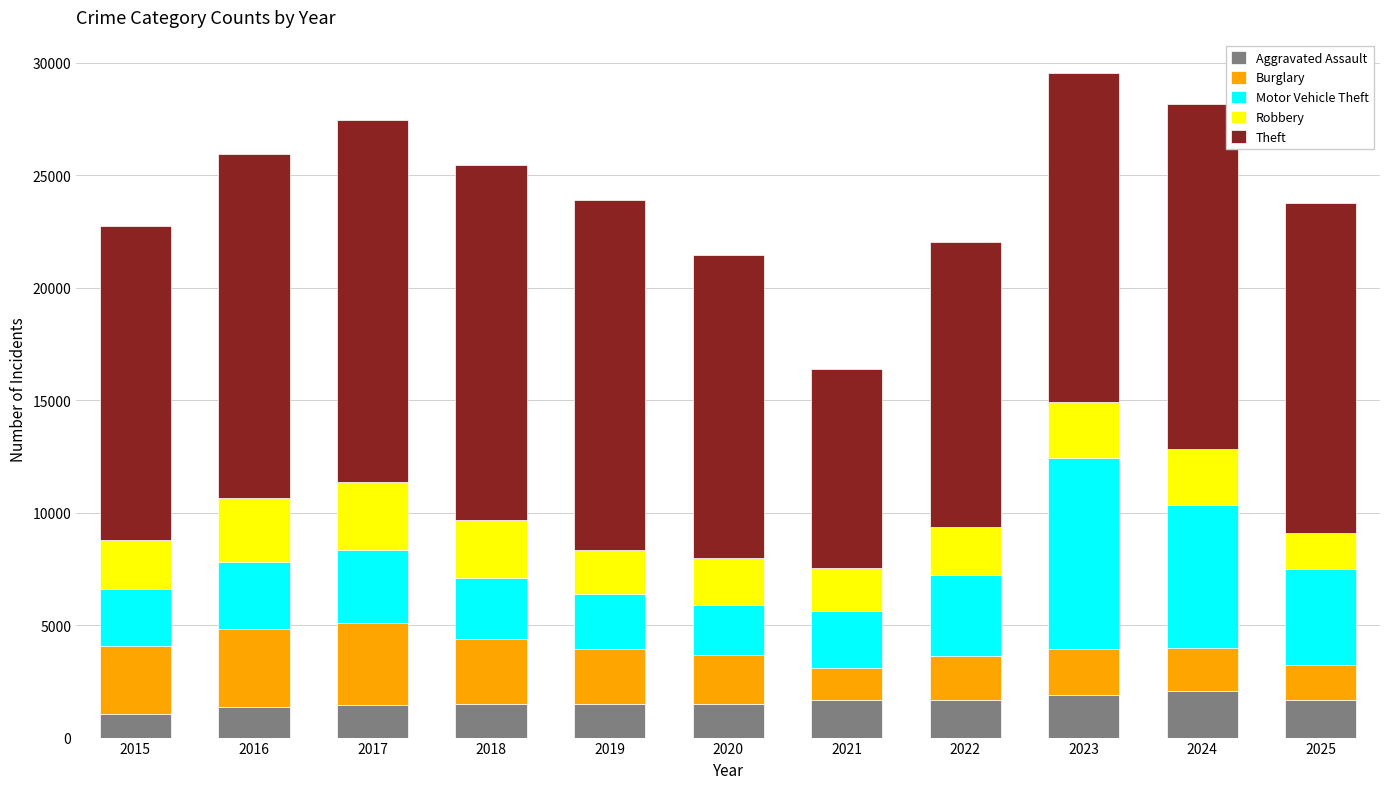

The value of Aggravated Assault at 2018 is 1507. True or false?

True